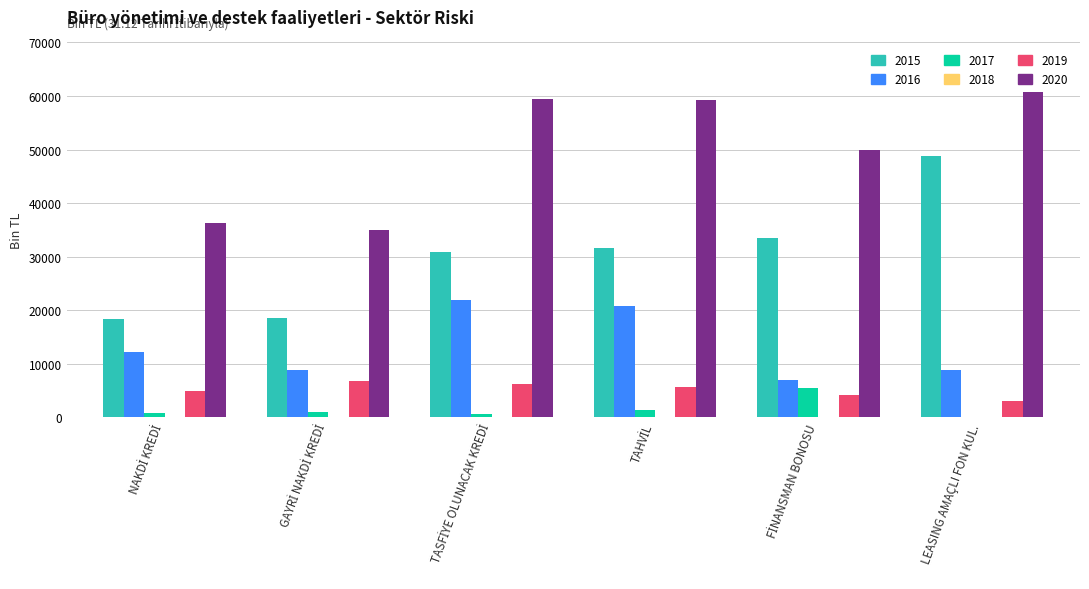

What is the greatest value displayed?

60788.4